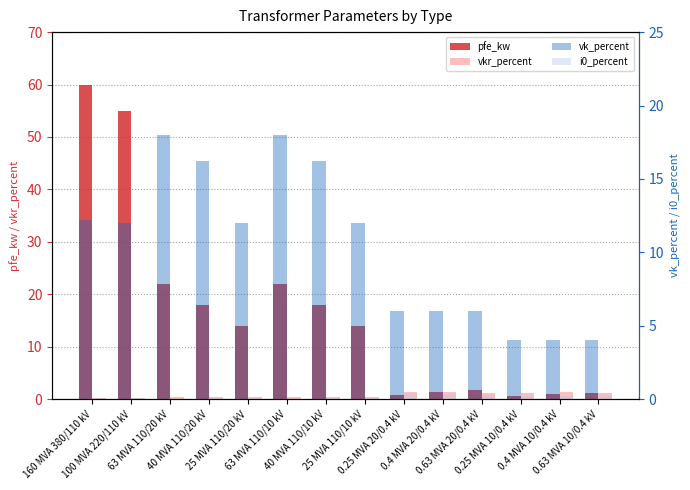

The pfe_kw series shows 1.4 at 0.4 MVA 20/0.4 kV. True or false?

True